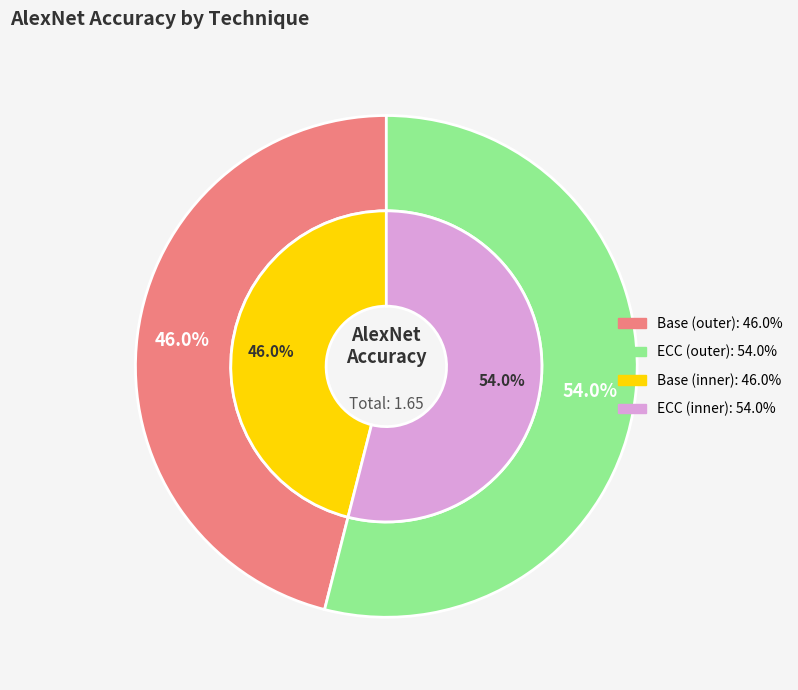

Count the number of slices in the pie.

2